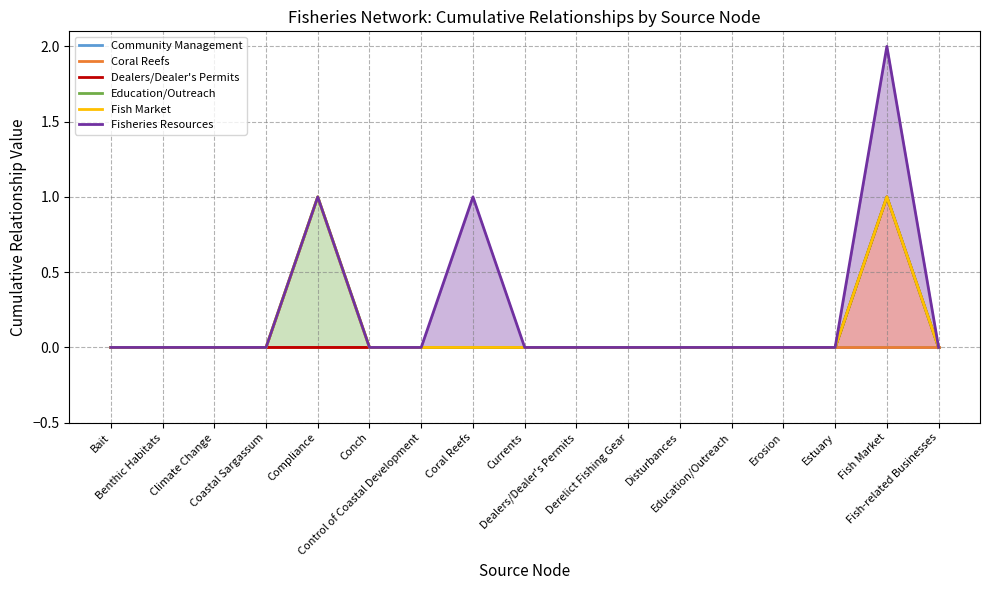

The Fisheries Resources series shows 0 at Currents. True or false?

True